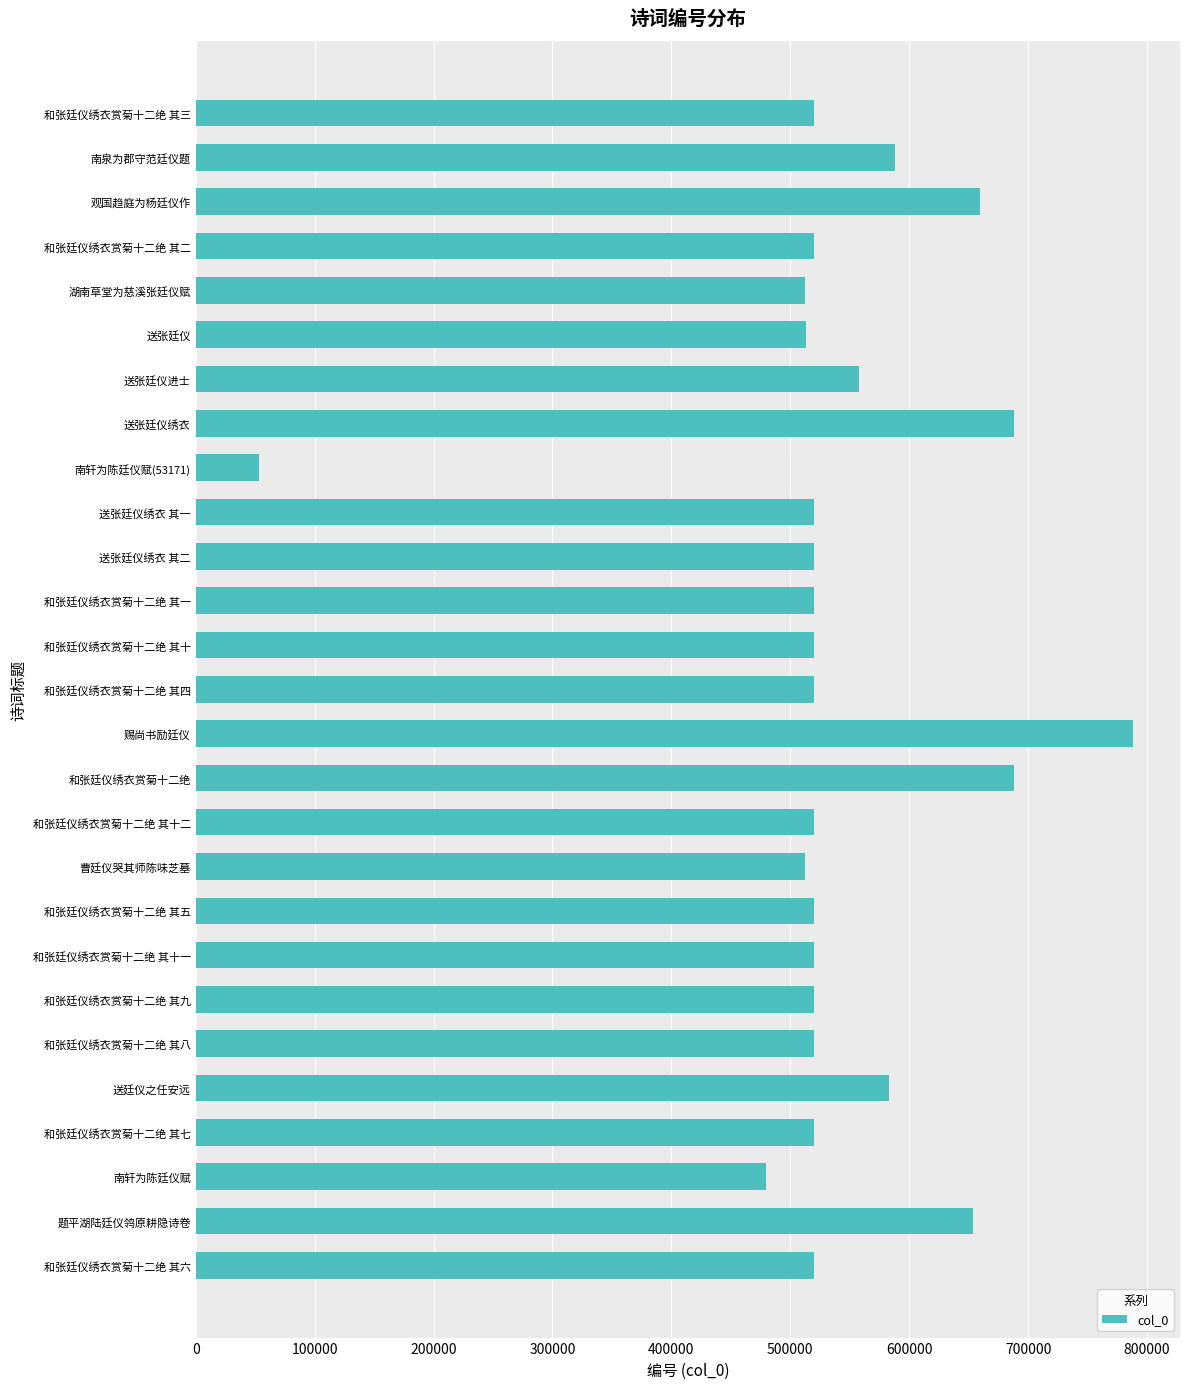

How many data points does each series have?

27